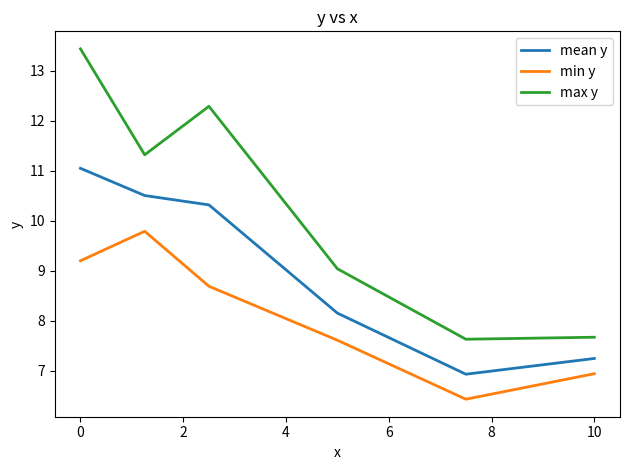

What is the minimum value shown in the chart?

6.4